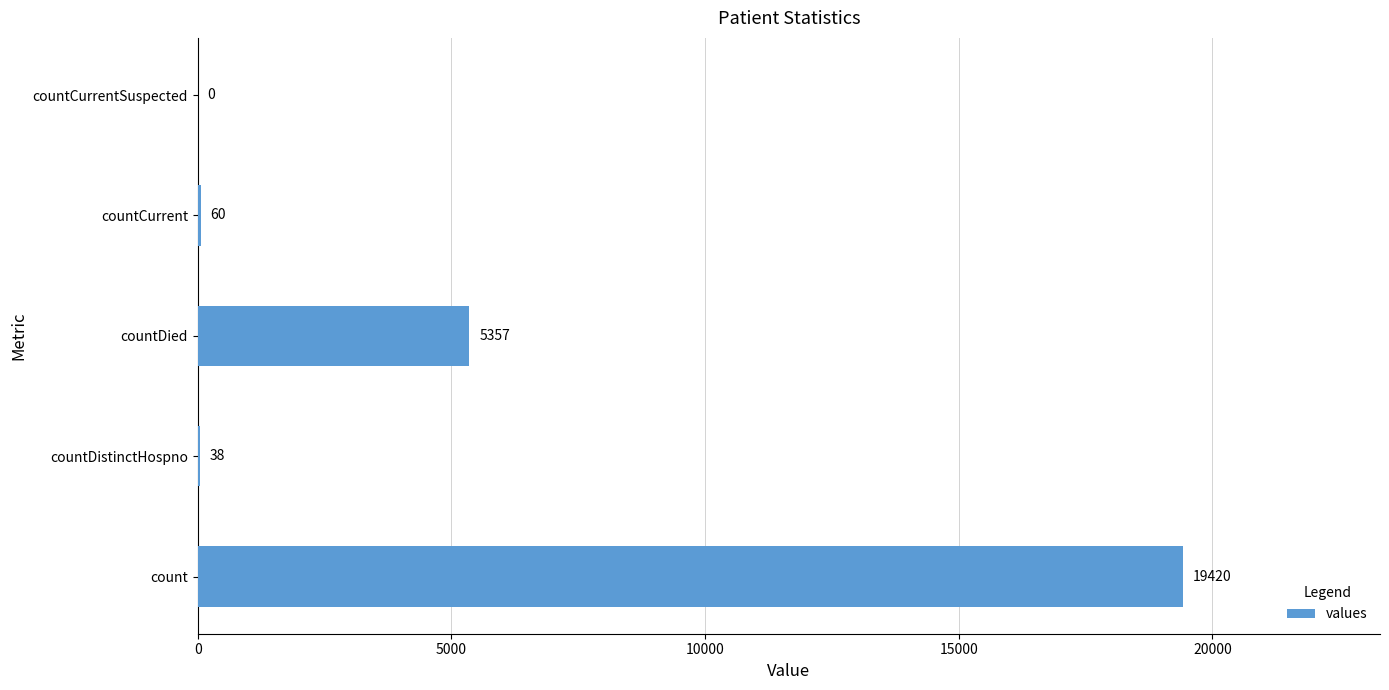

Reading top to bottom, transcribe all the data shown in this chart.

countCurrentSuspected=0	countCurrent=60	countDied=5357	countDistinctHospno=38	count=19420